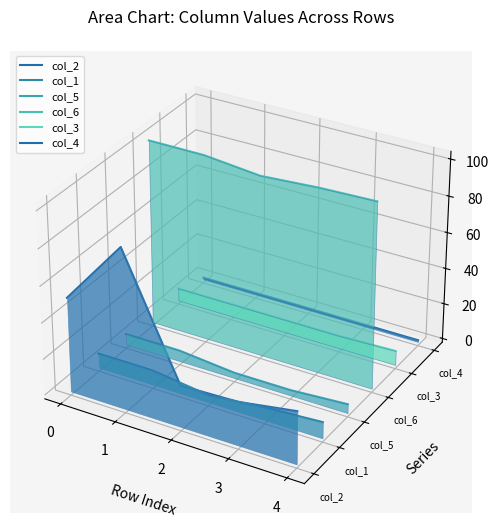

Which series has the largest range (max minus min)?

col_2